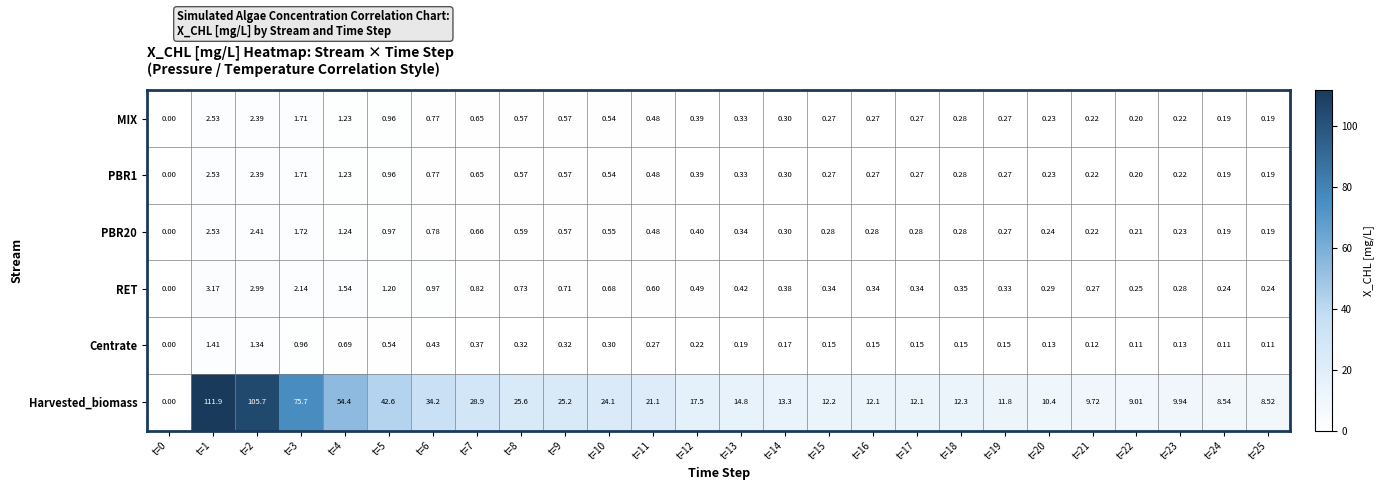

Is the value of Centrate at t=15 greater than the value of Harvested_biomass at t=18?

No